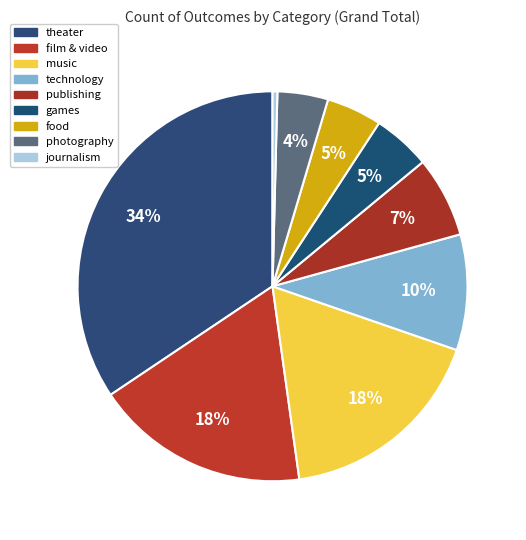

To the nearest percent, what is the average slice percentage?

11%